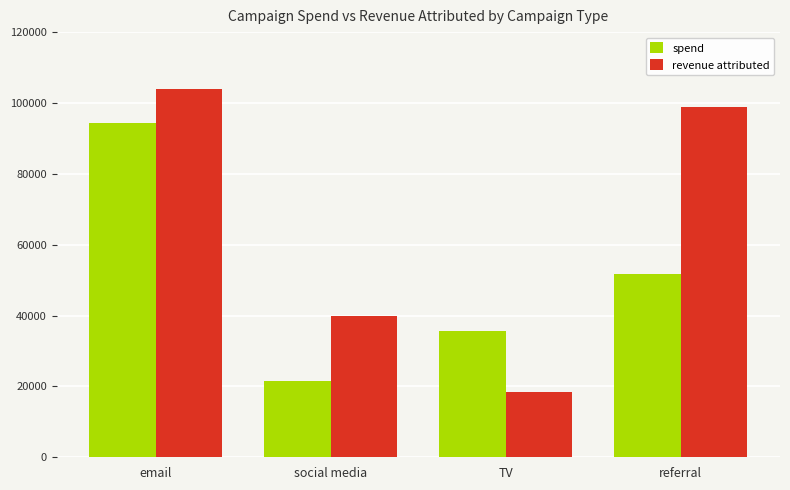

Reading left to right, extract all data points from this chart.

spend: 94372.4	21473.5	35612.4	51835.9
revenue attributed: 103983.6	39784.5	18465.9	98891.9